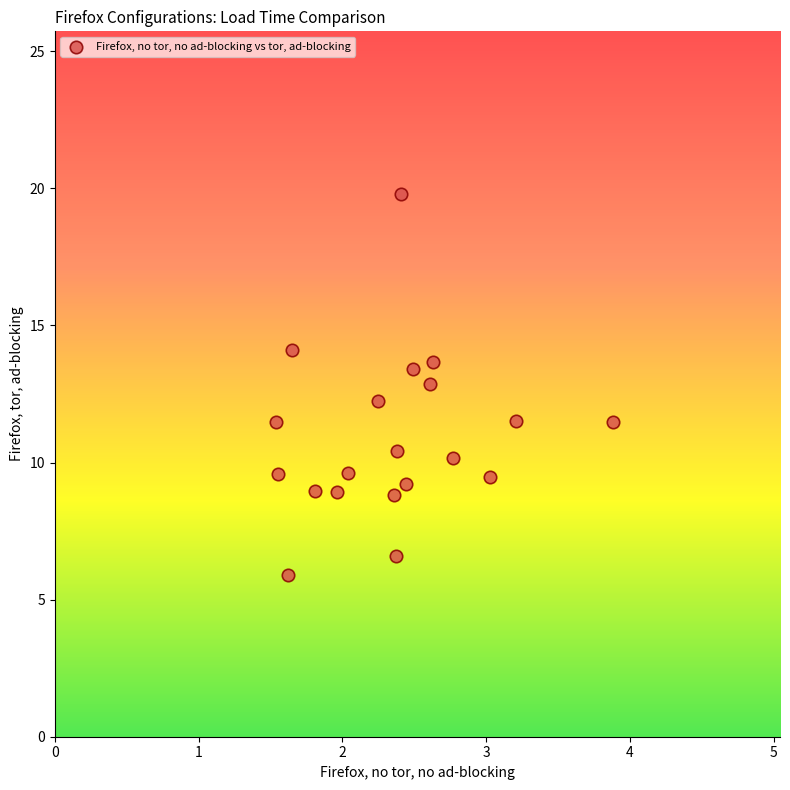

What is the range of X values (max minus min)?

2.3